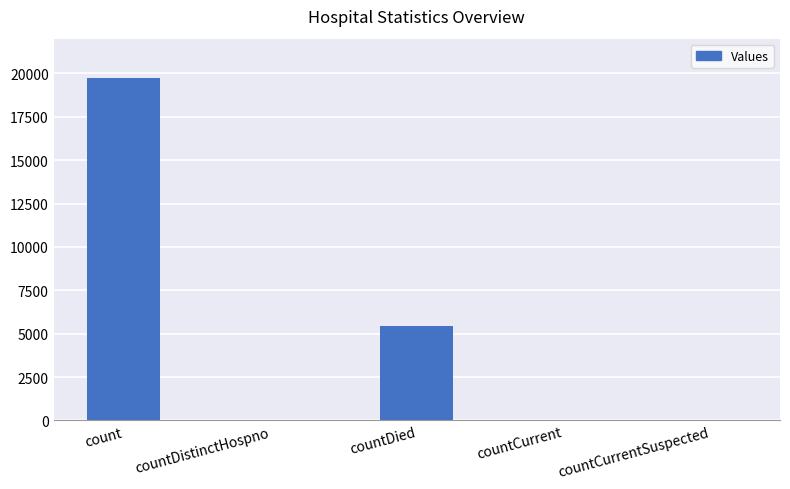

What is the sum of all values?

25235